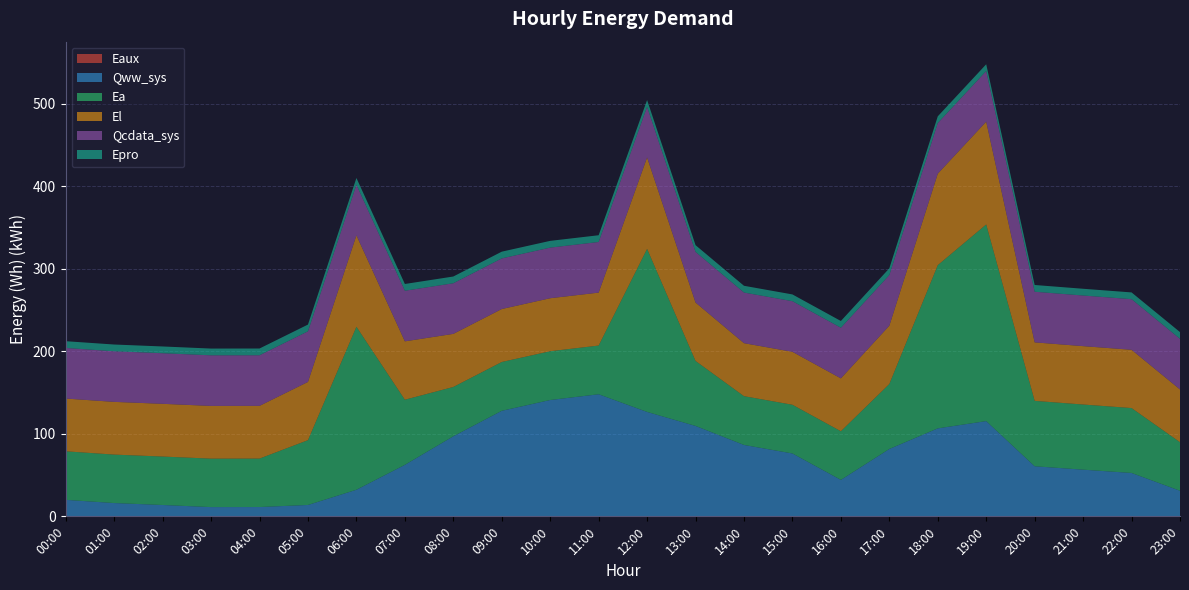

Reading left to right, list all the values displayed in this chart.

Eaux: 12.3	9.1	6.7	2.9	2.9	6.8	21.5	43.2	68.1	90.4	100.1	105.3	90.1	77.6	60.8	53.3	30.2	57.4	75.4	81.8	42.1	39.1	36.3	20.6
Qww_sys: 19973.2	16098.1	13742.8	11204.4	11279.9	13782.9	32196.5	62363.1	96961.3	127823.0	140901.9	147856.4	126455.0	109502.2	86465.3	76153.2	44142.7	81600.7	106546.2	115341.6	60654.8	56528.7	52543.5	30993.0
Ea: 58840.7	58725.1	58725.1	58725.1	58725.1	78542.3	197568.9	78942.6	59756.3	59147.3	59116.1	59031.8	197583.6	78764.6	59116.1	59031.8	58947.4	78711.5	197800.0	238319.4	79258.1	78958.0	78657.9	58840.7
El: 63930.4	63891.4	63891.4	63891.4	63891.4	70579.7	110755.0	70742.1	64352.6	64190.0	64222.4	64151.0	110826.3	70767.9	64222.4	64151.0	64079.6	70664.1	110833.0	124605.9	70891.5	70755.1	70618.7	63930.4
Qcdata_sys: 61331.6	61331.6	61332.2	61331.6	61326.0	61329.4	61331.6	61331.6	61336.1	61337.3	61342.9	61352.5	61365.5	61371.2	61371.2	61376.8	61371.2	61372.9	61359.9	61354.2	61354.8	61348.6	61348.6	61346.3
Epro: 8178.8	8178.8	8178.8	8178.8	8178.8	8178.8	8178.8	8178.8	8178.8	8178.8	8178.8	8178.8	8178.8	8178.8	8178.8	8178.8	8178.8	8178.8	8178.8	8178.8	8178.8	8178.8	8178.8	8178.8